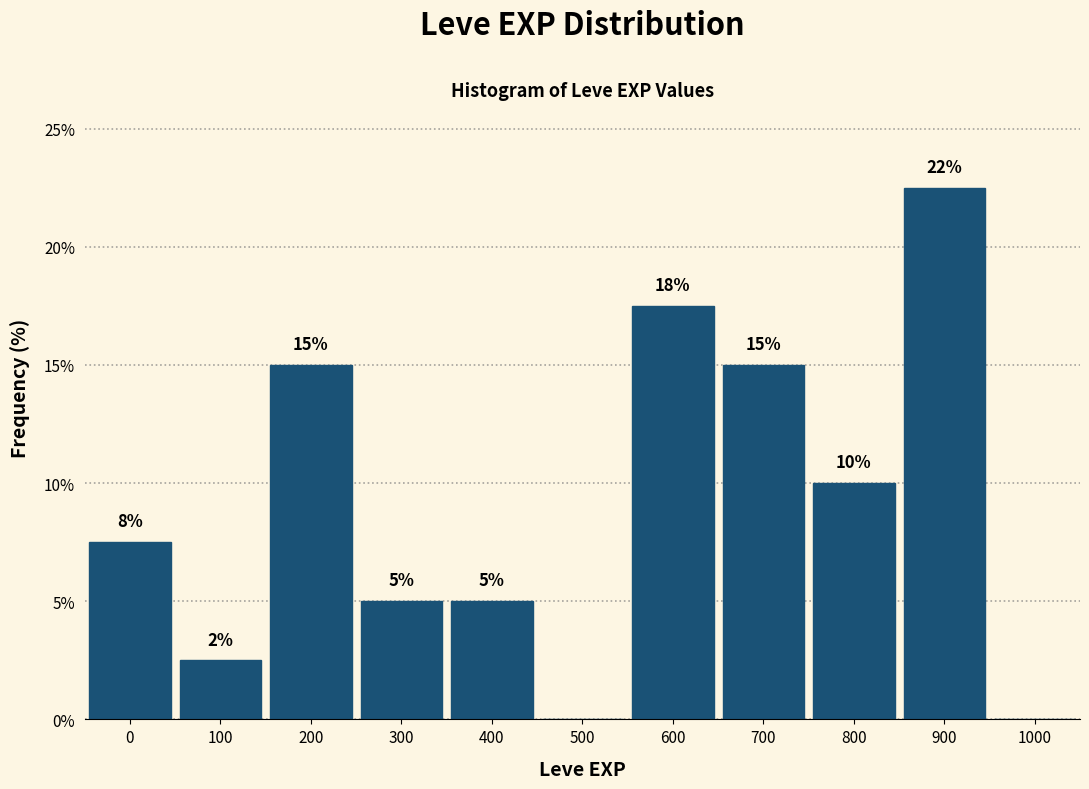

What is the ratio of the value at 300 to the value at 400?

1.0